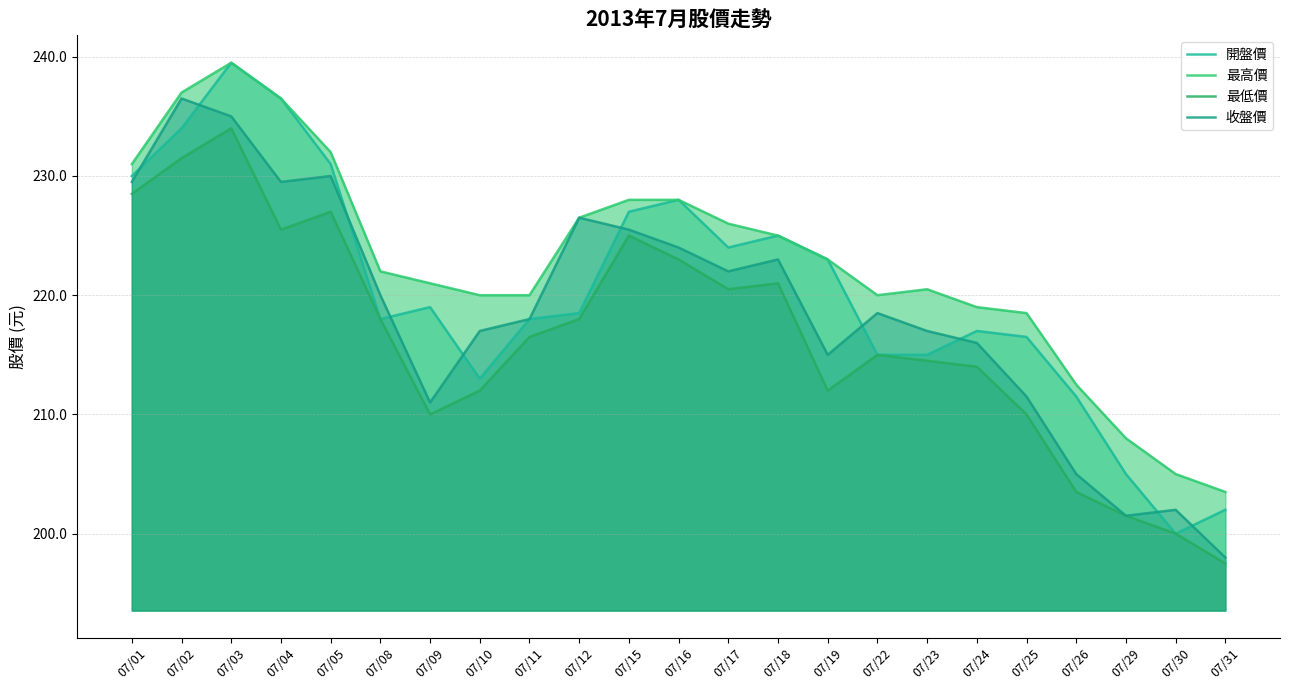

The value of 開盤價 at 07/11 is 218.0. True or false?

True